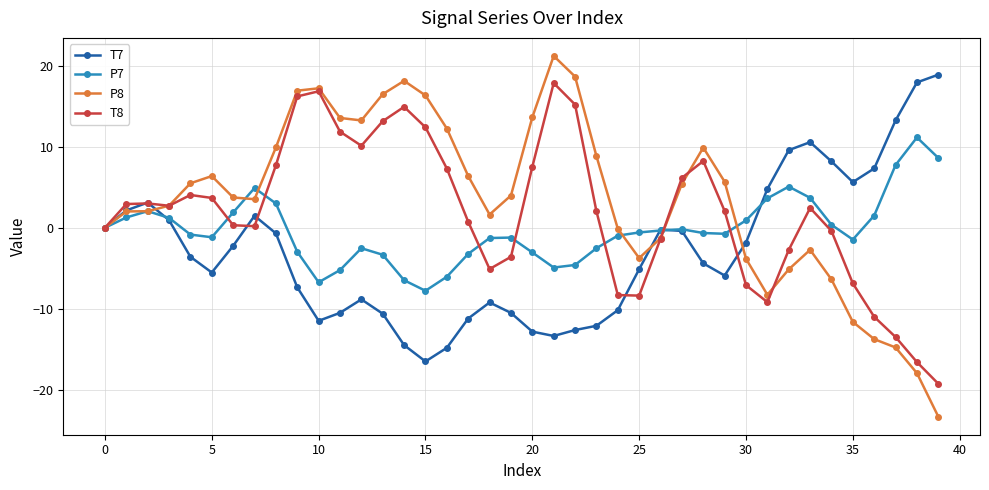

Which series has the largest range (max minus min)?

P8